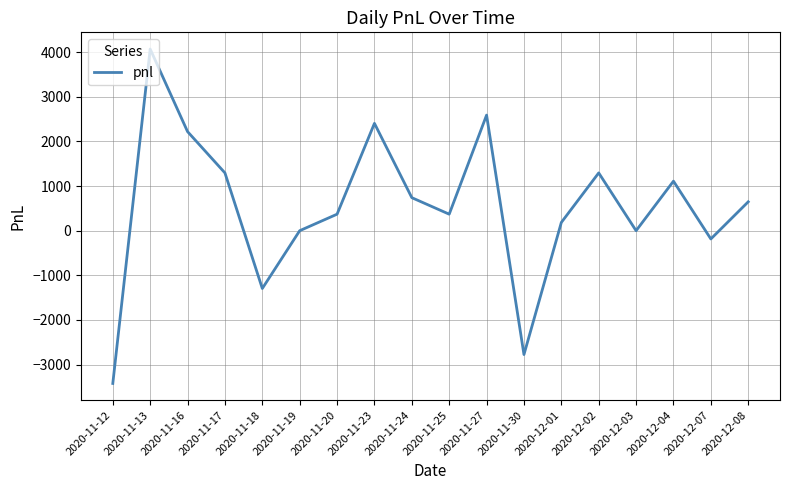

What is the smallest value displayed?

-3422.5